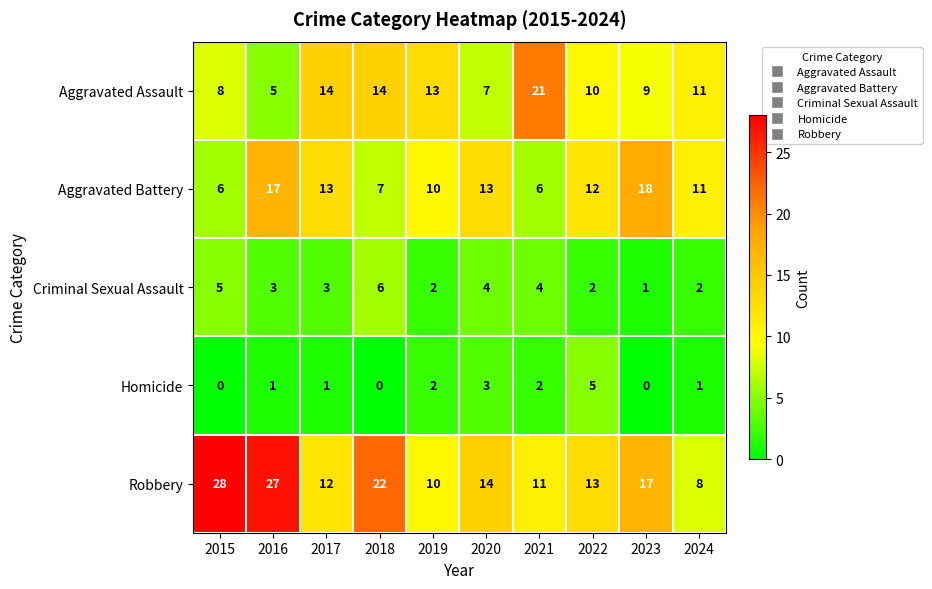

What is the total value across all series at 2024?

33